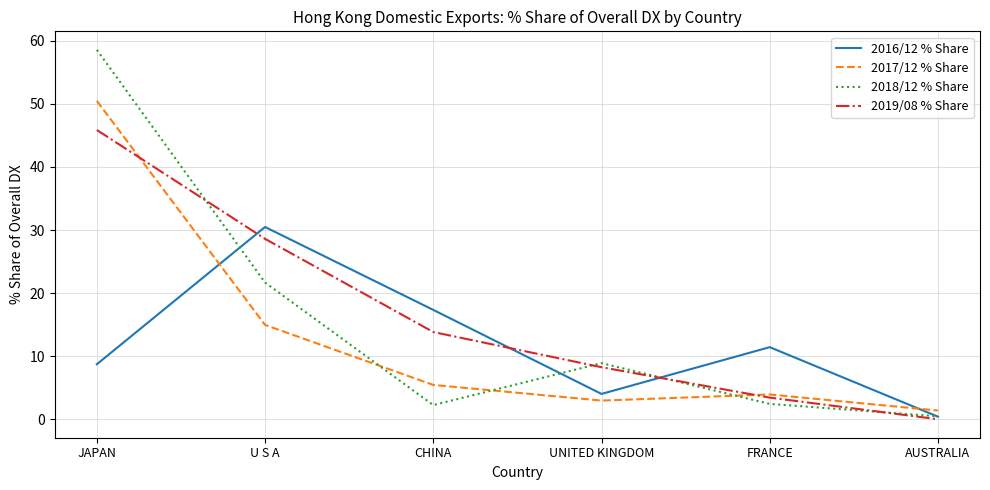

What is the difference between the second highest and second lowest values in the 2019/08 % Share series?

25.2